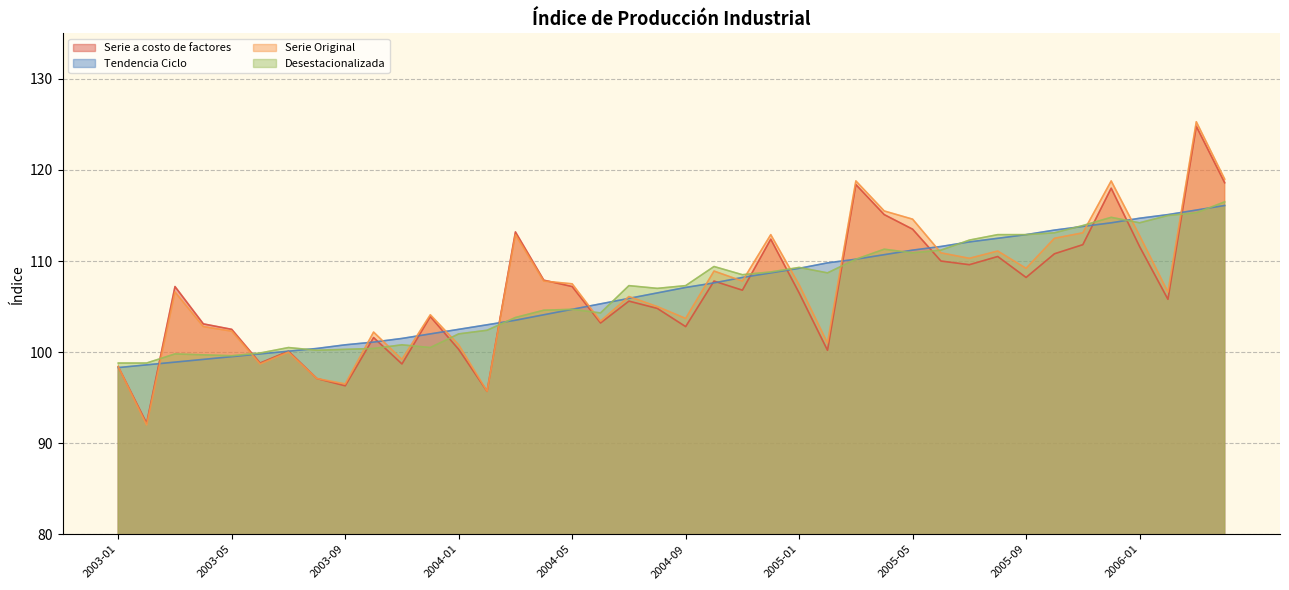

Which series has the widest spread of values?

Serie Original